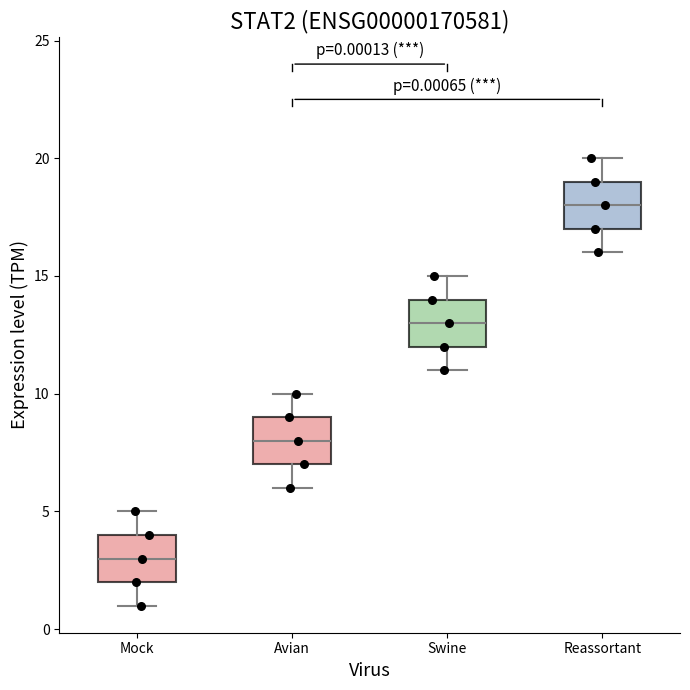

Which box's median line is the highest?

Reassortant